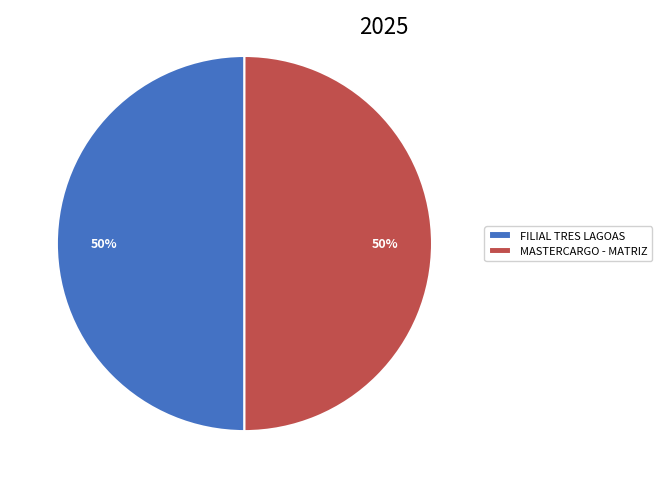

To the nearest percent, what percentage of the pie is FILIAL TRES LAGOAS?

50%